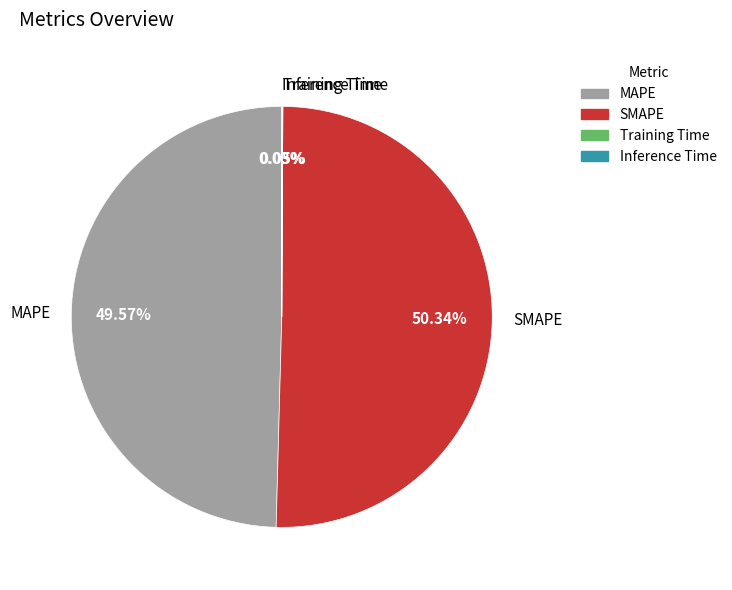

Is SMAPE the majority of the pie?

Yes